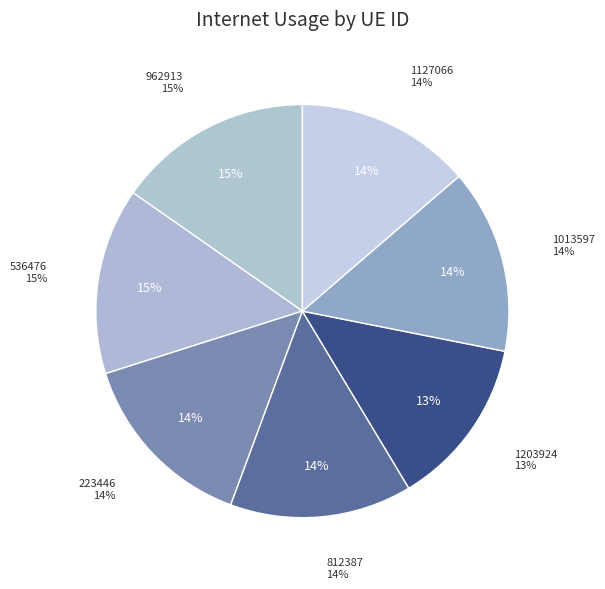

To the nearest percent, what is the combined percentage of 536476 and 1013597?

29%